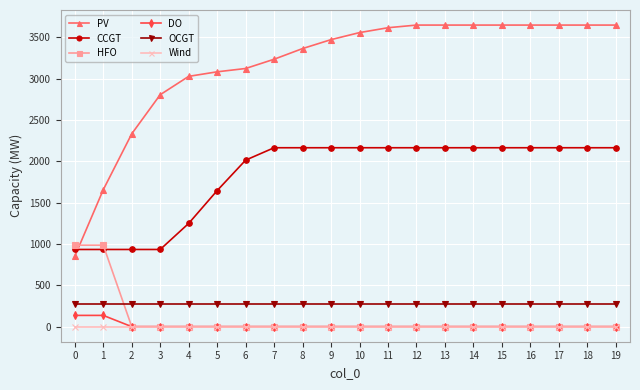

What is the maximum value for PV?

3646